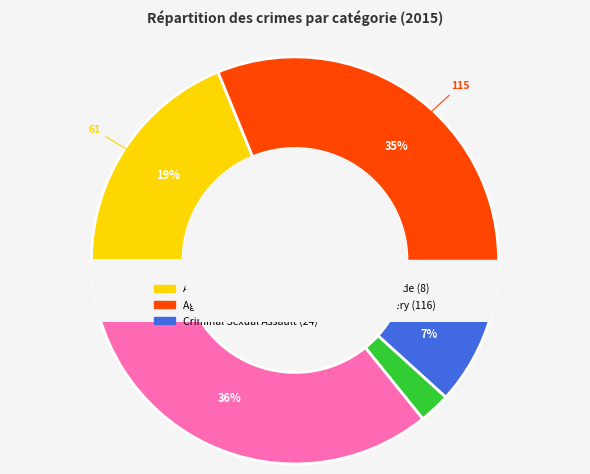

Which slice is the smallest?

Homicide